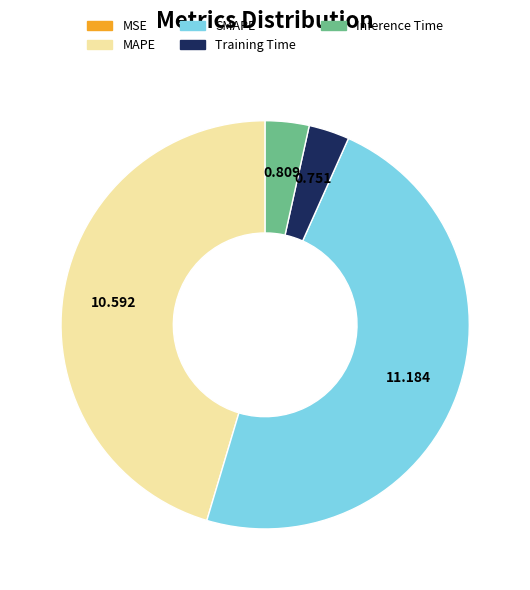

Between SMAPE and Inference Time, which is larger?

SMAPE